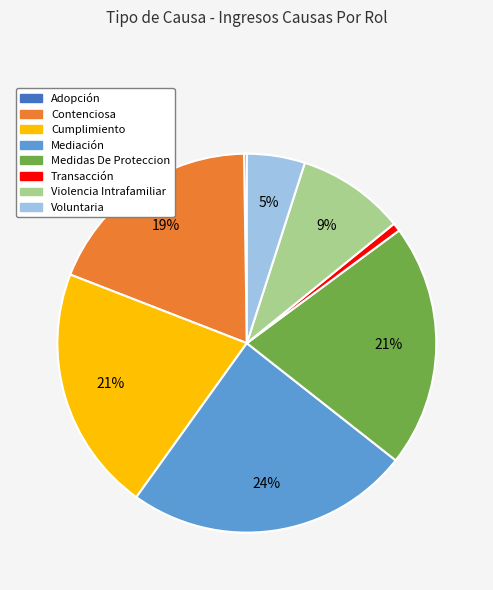

Which has a higher value, Voluntaria or Contenciosa?

Contenciosa